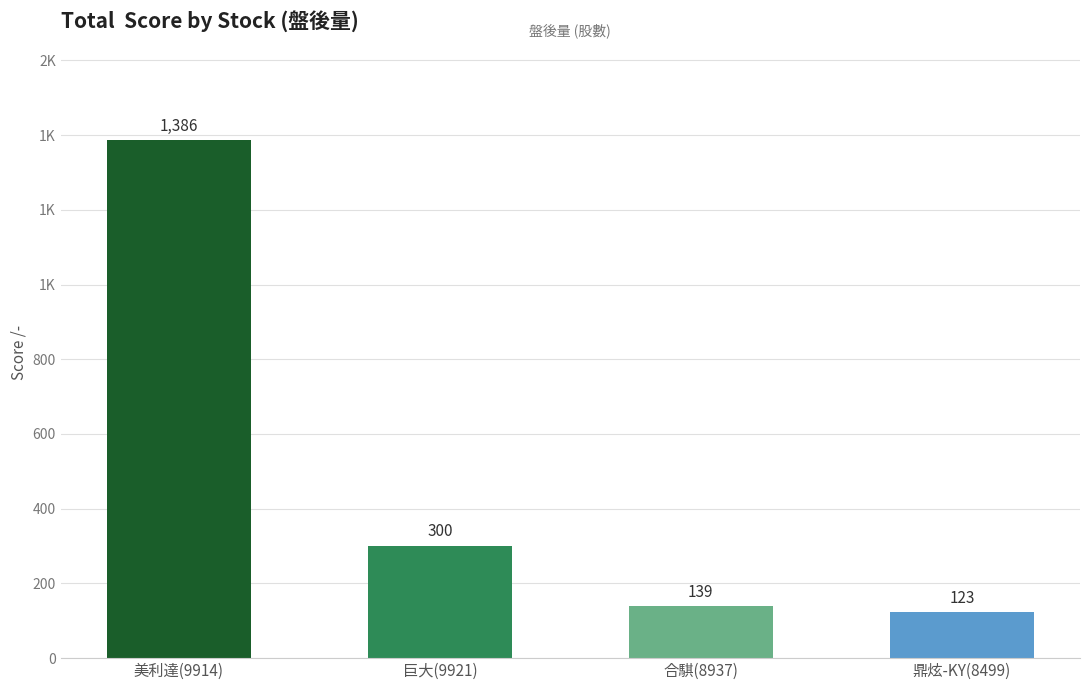

List the labels in order of value, smallest first.

鼎炫-KY(8499), 合騏(8937), 巨大(9921), 美利達(9914)